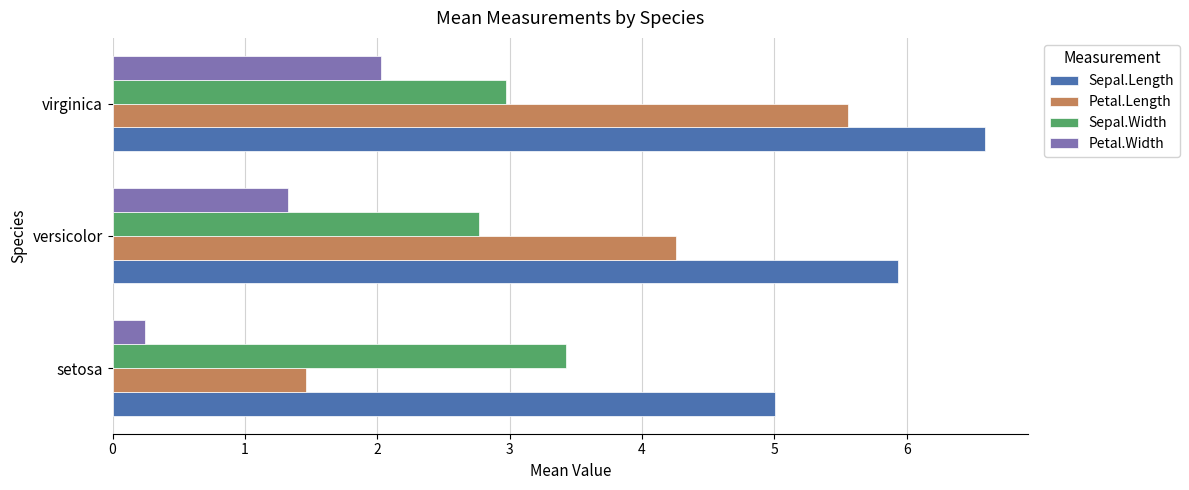

What is the sum of the Petal.Width values at setosa and versicolor?

1.6